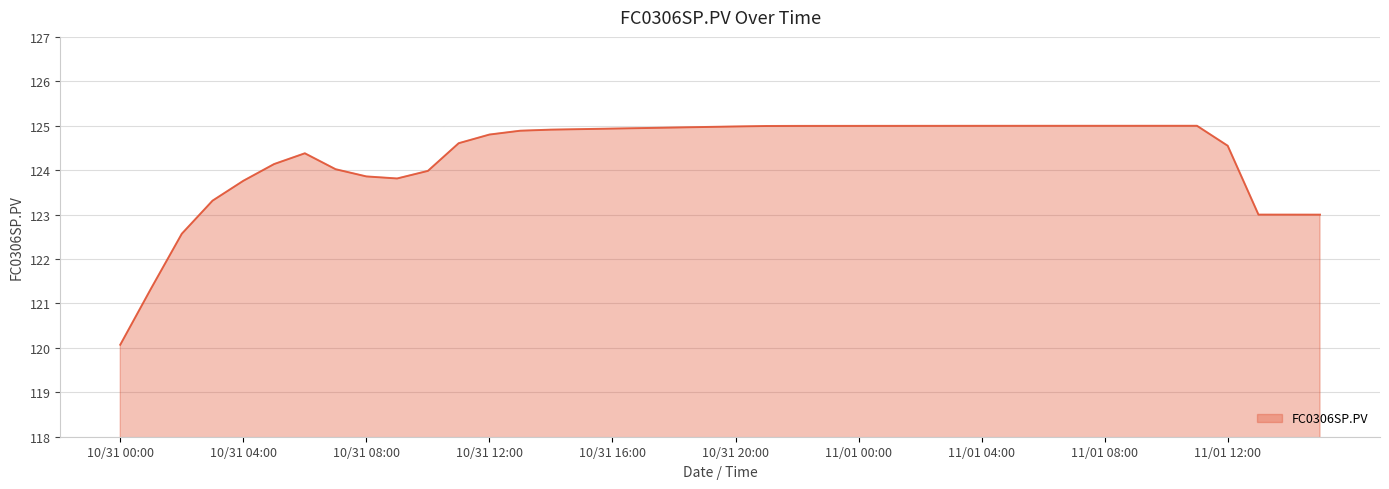

What is the maximum value shown in the chart?

125.0